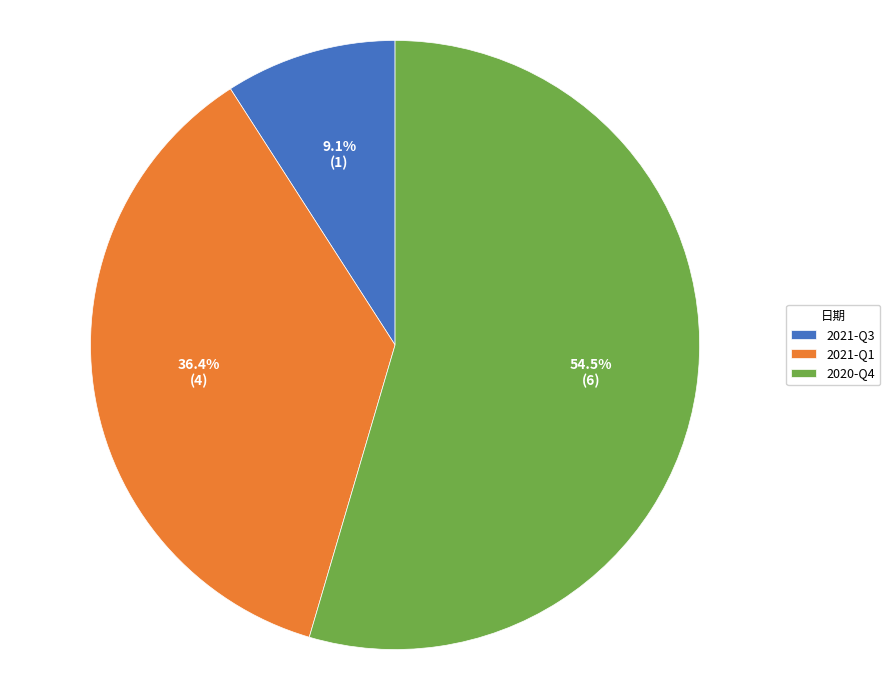

Count the number of slices in the pie.

3